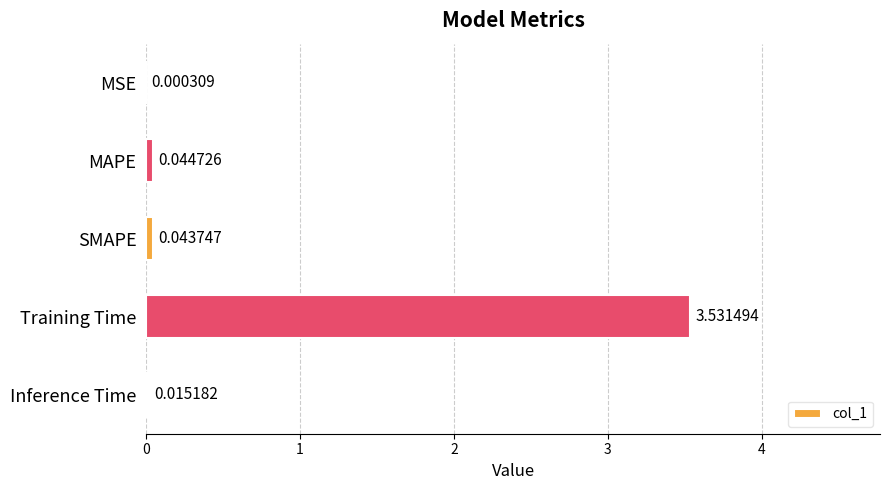

Between SMAPE and MAPE, which is larger?

MAPE